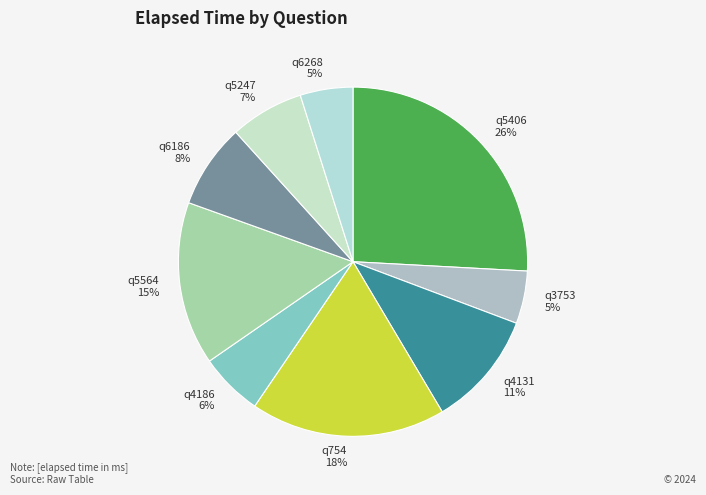

Does q754 represent more than half of the total?

No